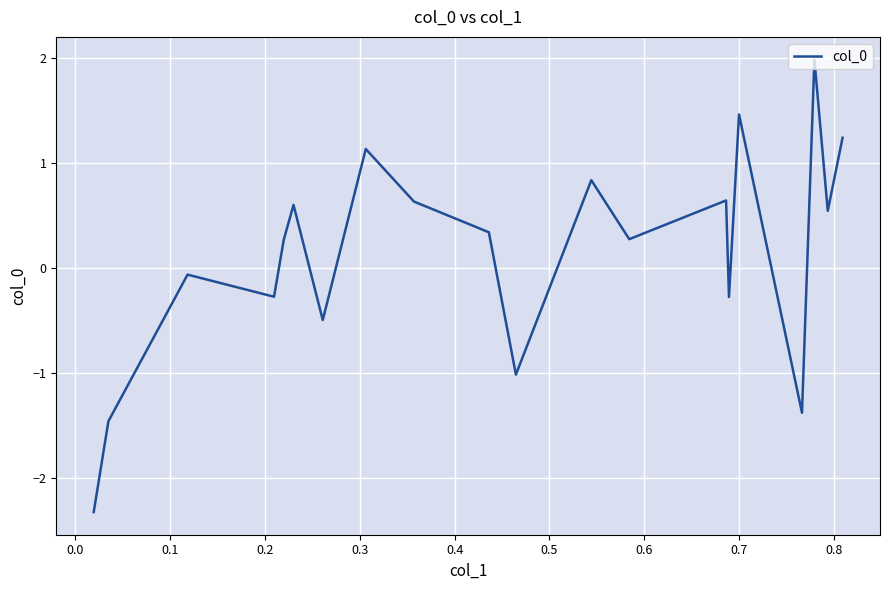

How many interior local peaks (higher than both neighbors) does the data have?

7